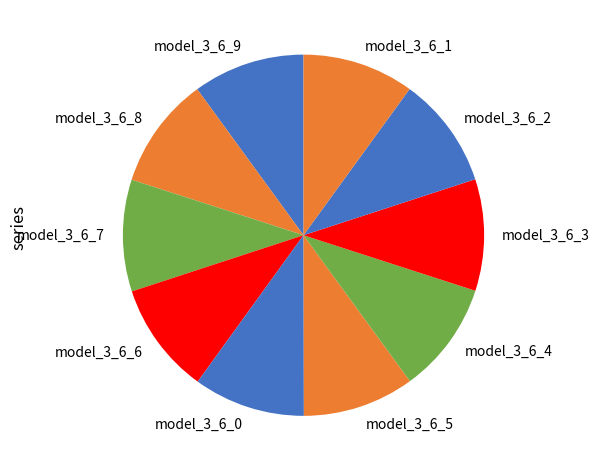

Do model_3_6_5 and model_3_6_6 together represent more than half of the pie?

No